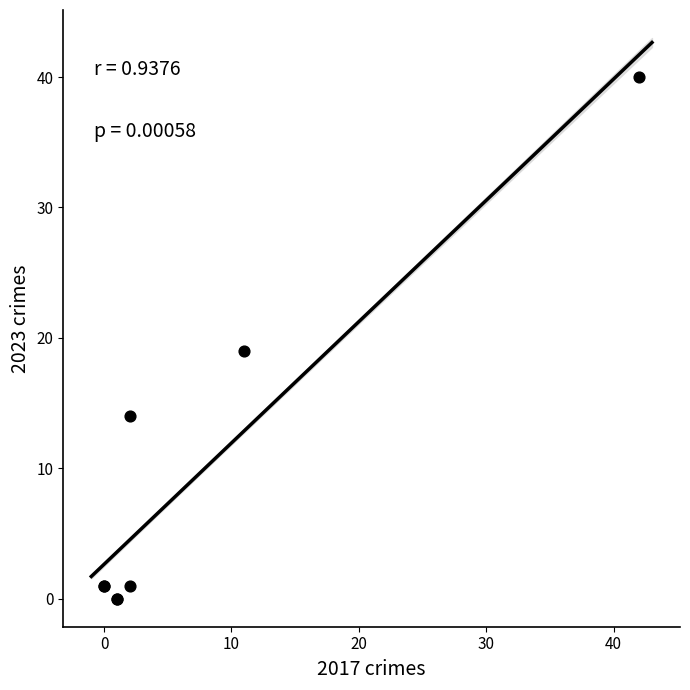

What Y value in the scatter plot is closest to 20?

19